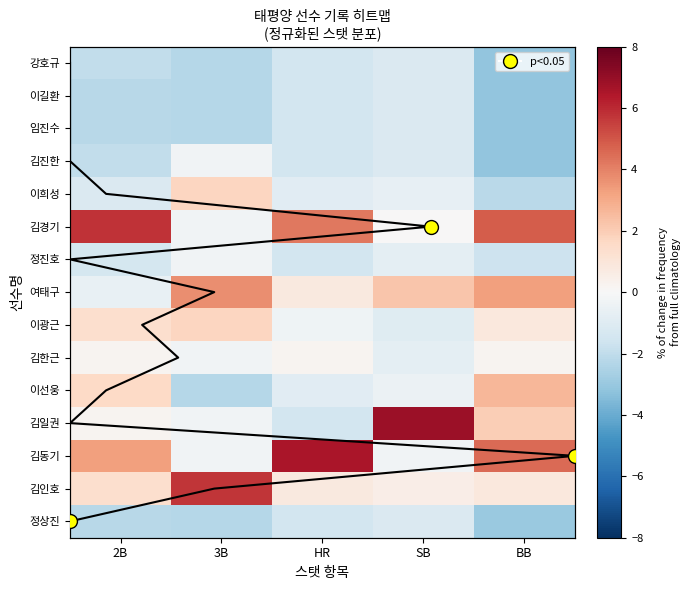

Rank the series at 3B from highest to lowest value.

김인호, 여태구, 이희성, 이광근, 김진한, 김경기, 정진호, 김한근, 김일권, 김동기, 강호규, 이길환, 임진수, 이선웅, 정상진